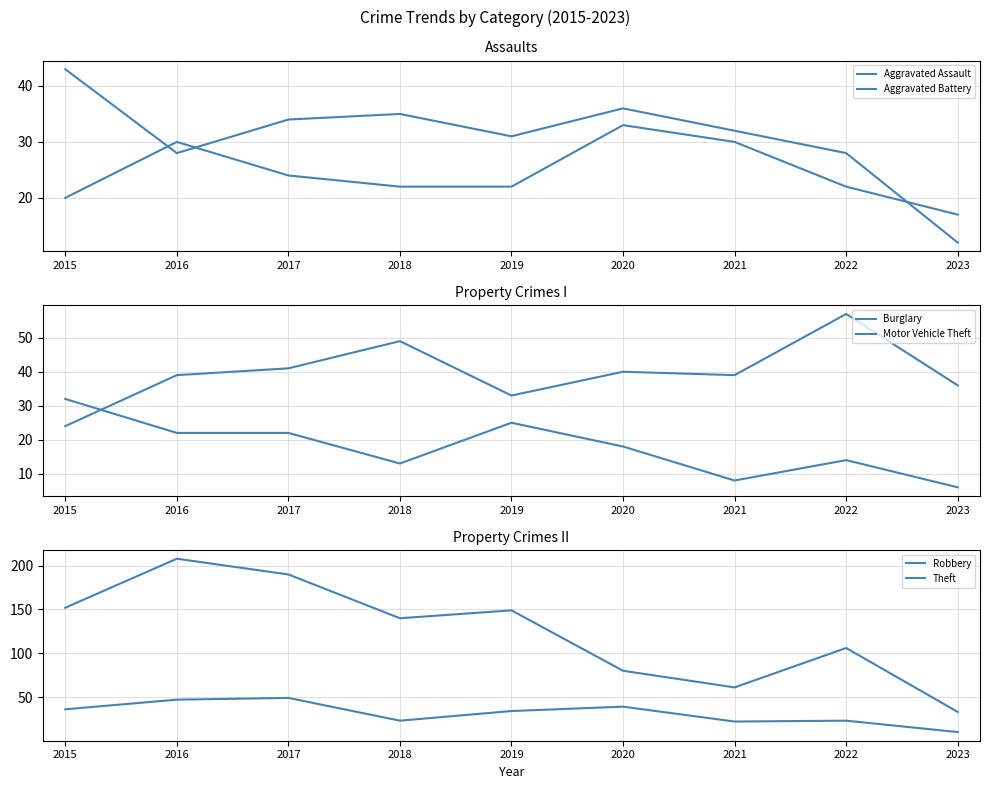

The Burglary series shows 39 at 2017. True or false?

False